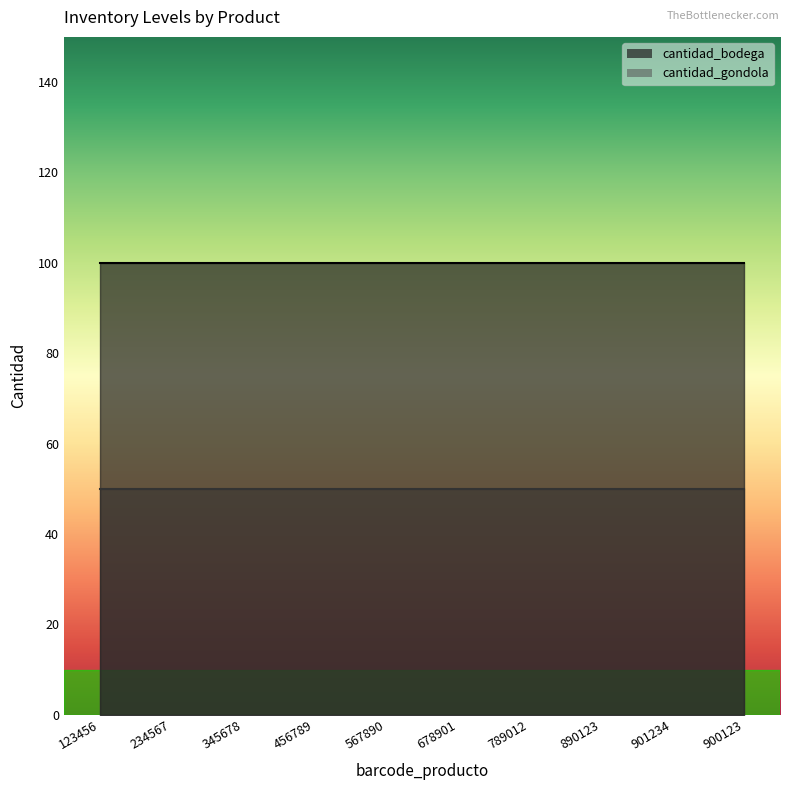

The cantidad_bodega series shows 100 at 900123. True or false?

True